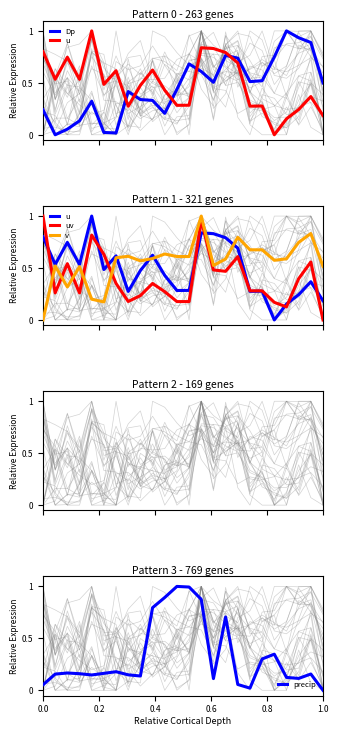

Reading left to right, transcribe all the data shown in this chart.

Dp: 0.2	0.0	0.1	0.1	0.3	0.0	0.0	0.4	0.3	0.3	0.2	0.4	0.7	0.6	0.5	0.8	0.7	0.5	0.5	0.7	1.0	0.9	0.9	0.5
u: 0.8	0.5	0.7	0.5	1.0	0.5	0.6	0.3	0.5	0.6	0.4	0.3	0.3	0.8	0.8	0.8	0.7	0.3	0.3	0.0	0.2	0.2	0.4	0.2
uv: 1.0	0.3	0.5	0.3	0.8	0.6	0.4	0.2	0.2	0.4	0.3	0.2	0.2	1.0	0.5	0.5	0.6	0.3	0.3	0.2	0.1	0.4	0.6	0.0
v: 0.0	0.5	0.3	0.5	0.2	0.2	0.6	0.6	0.6	0.6	0.6	0.6	0.6	1.0	0.5	0.6	0.8	0.7	0.7	0.6	0.6	0.7	0.8	0.5
precip: 0.1	0.2	0.2	0.2	0.1	0.2	0.2	0.1	0.1	0.8	0.9	1.0	1.0	0.9	0.1	0.7	0.1	0.0	0.3	0.3	0.1	0.1	0.2	0.0